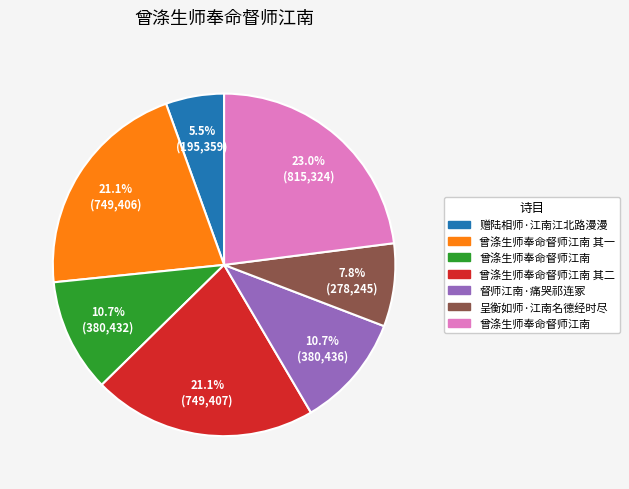

Is there a majority slice in this chart?

No